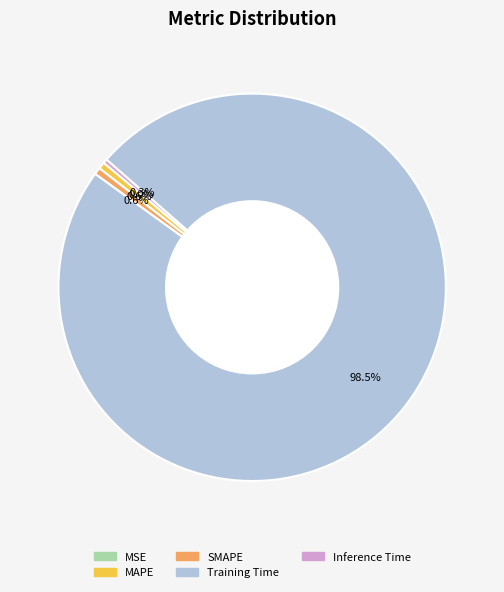

To the nearest percent, what is the difference between the largest and smallest slice percentages?

98%